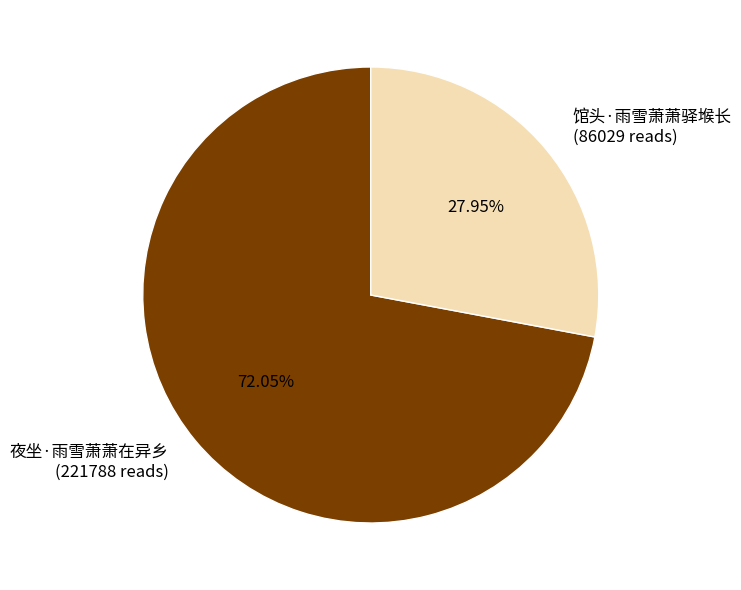

To the nearest percent, what is the difference between the 夜坐·雨雪萧萧在异乡 and 馆头·雨雪萧萧驿堠长 slice percentages?

44%